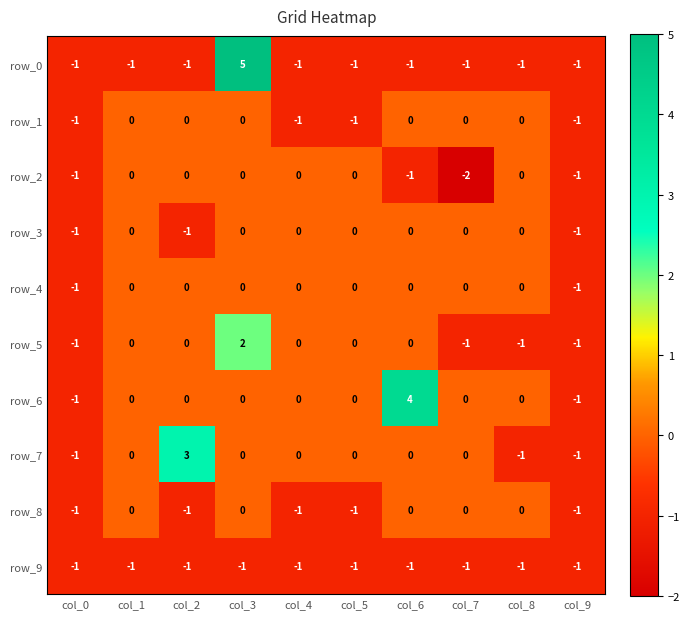

Reading right to left, list all the values displayed in this chart.

row_0: -1	-1	-1	-1	-1	-1	5	-1	-1	-1
row_1: -1	0	0	0	-1	-1	0	0	0	-1
row_2: -1	0	-2	-1	0	0	0	0	0	-1
row_3: -1	0	0	0	0	0	0	-1	0	-1
row_4: -1	0	0	0	0	0	0	0	0	-1
row_5: -1	-1	-1	0	0	0	2	0	0	-1
row_6: -1	0	0	4	0	0	0	0	0	-1
row_7: -1	-1	0	0	0	0	0	3	0	-1
row_8: -1	0	0	0	-1	-1	0	-1	0	-1
row_9: -1	-1	-1	-1	-1	-1	-1	-1	-1	-1